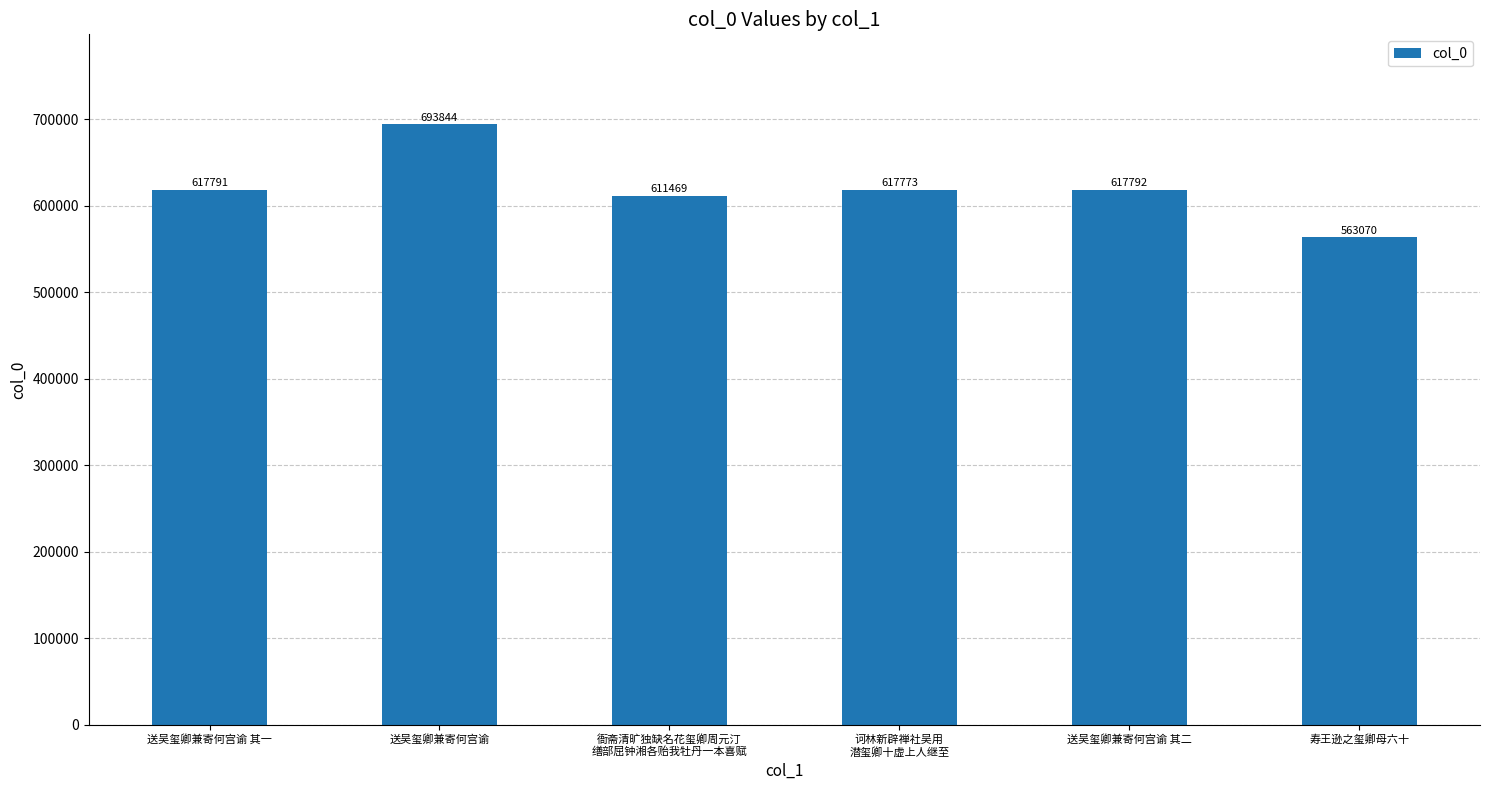

Rank the categories by value from highest to lowest.

送吴玺卿兼寄何宫谕, 送吴玺卿兼寄何宫谕 其二, 送吴玺卿兼寄何宫谕 其一, 诃林新辟禅社吴用
潜玺卿十虚上人继至, 衙斋清旷独缺名花玺卿周元汀
缮部屈钟湘各贻我牡丹一本喜赋, 寿王逊之玺卿母六十